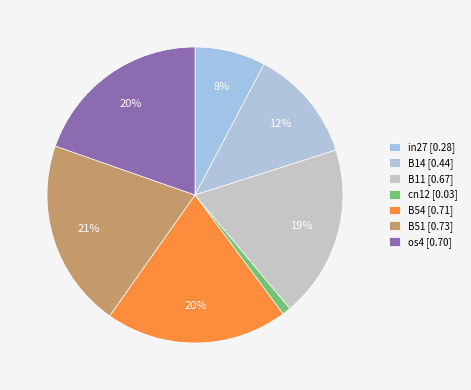

Count the number of slices in the pie.

7